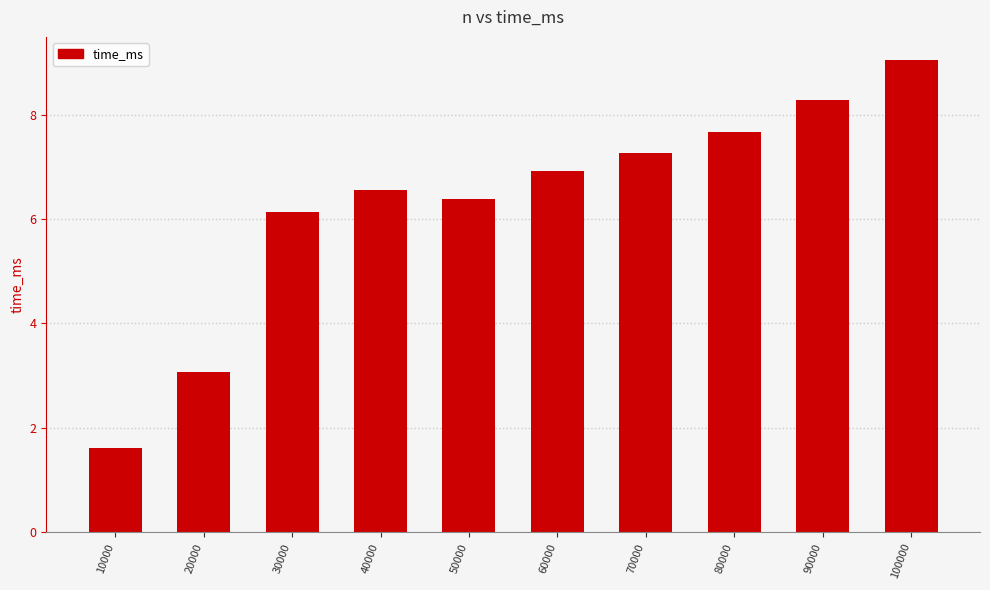

Which category has the highest value across all series?

100000